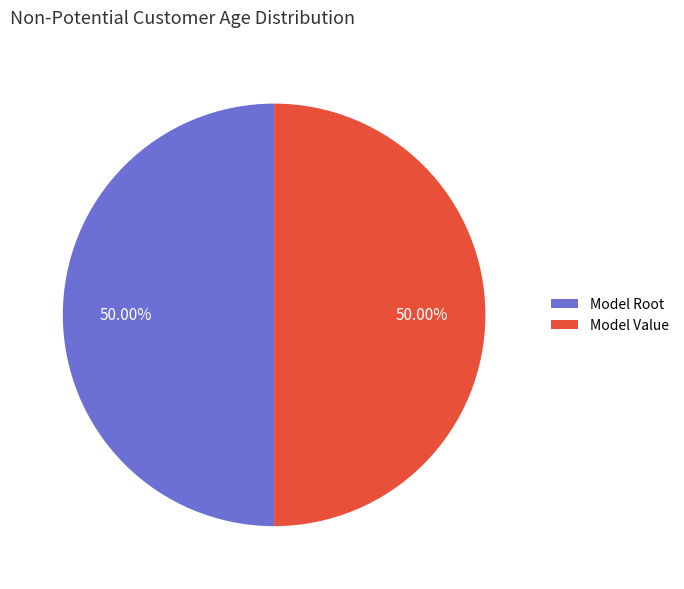

How many segments does this pie chart have?

2